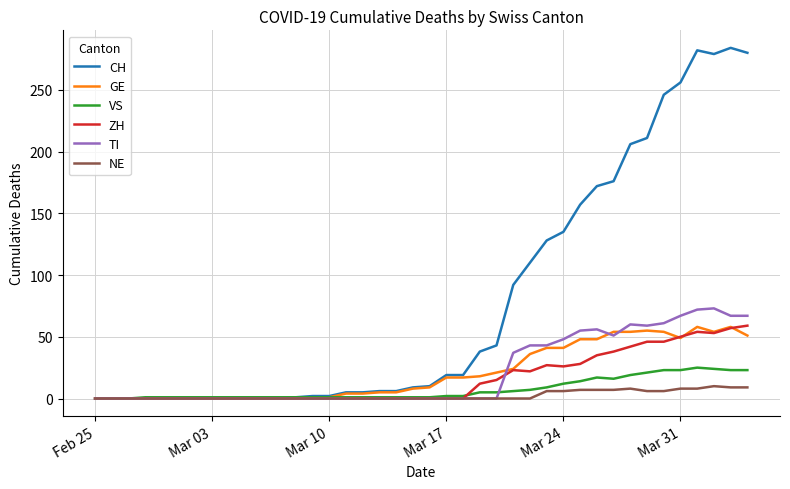

What is the highest value of the ZH series?

59